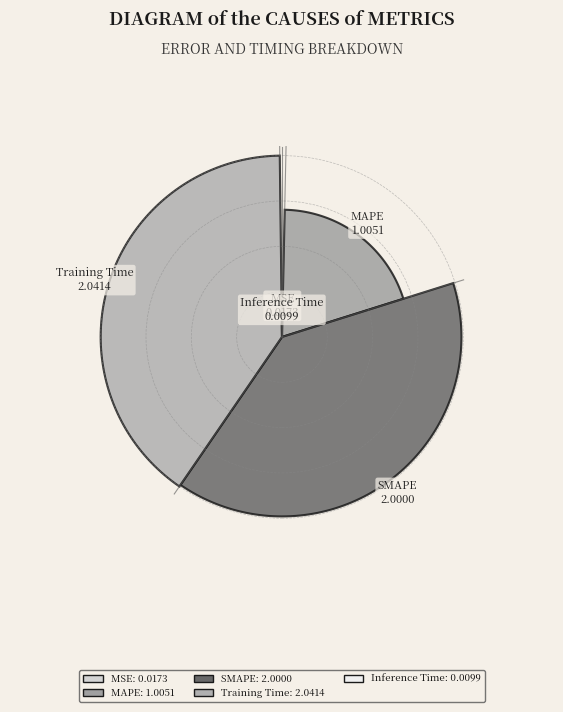

How many segments does this pie chart have?

5